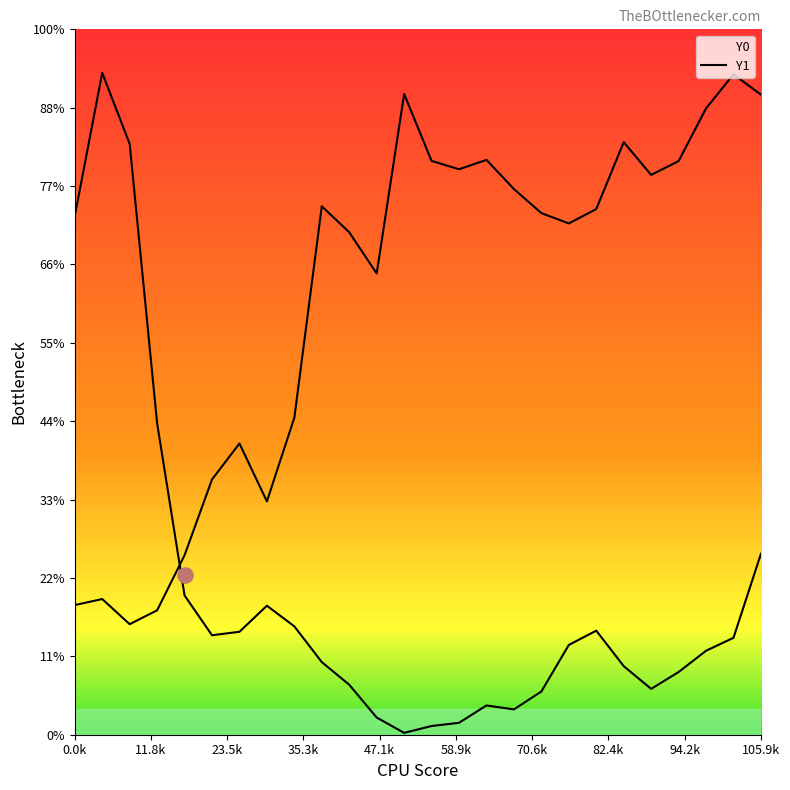

Which series contains the highest Y value?

Y1